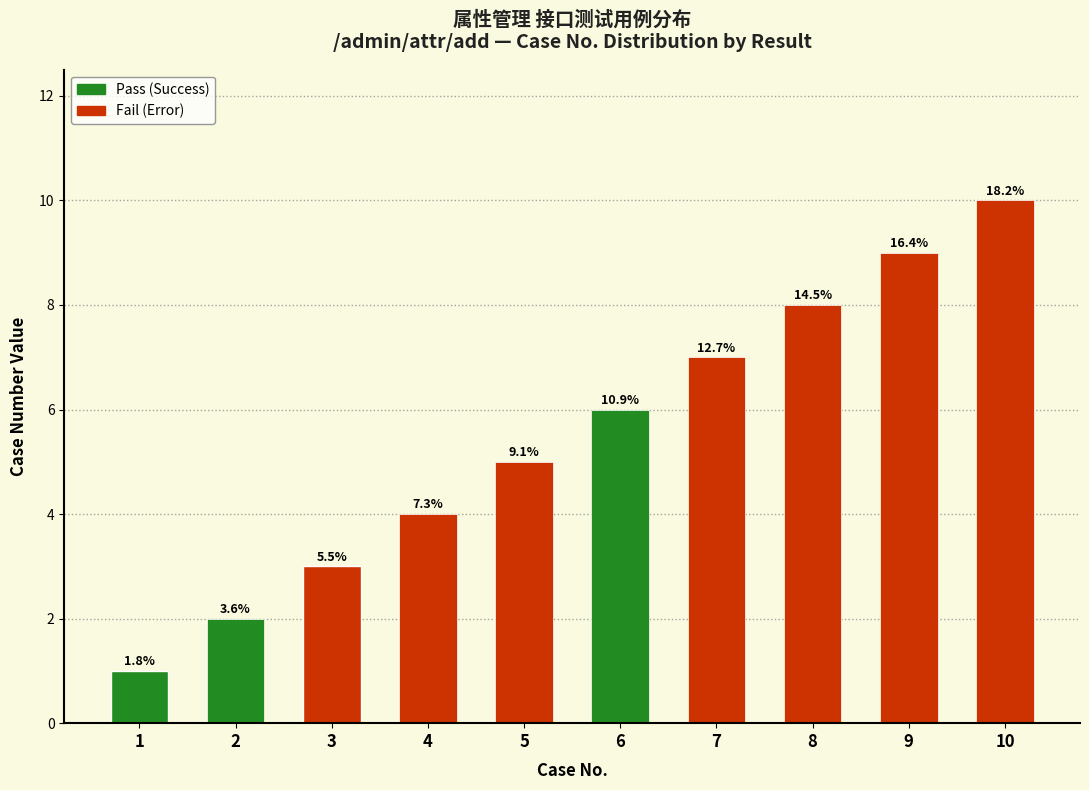

What is the difference between the second highest and minimum values?

8